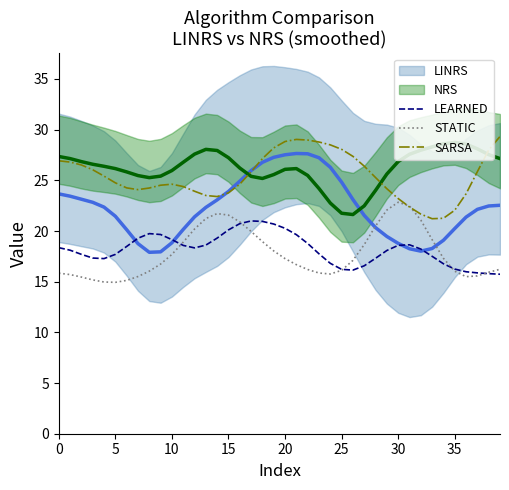

Is it true that LEARNED equals 18.4 at 0?

True